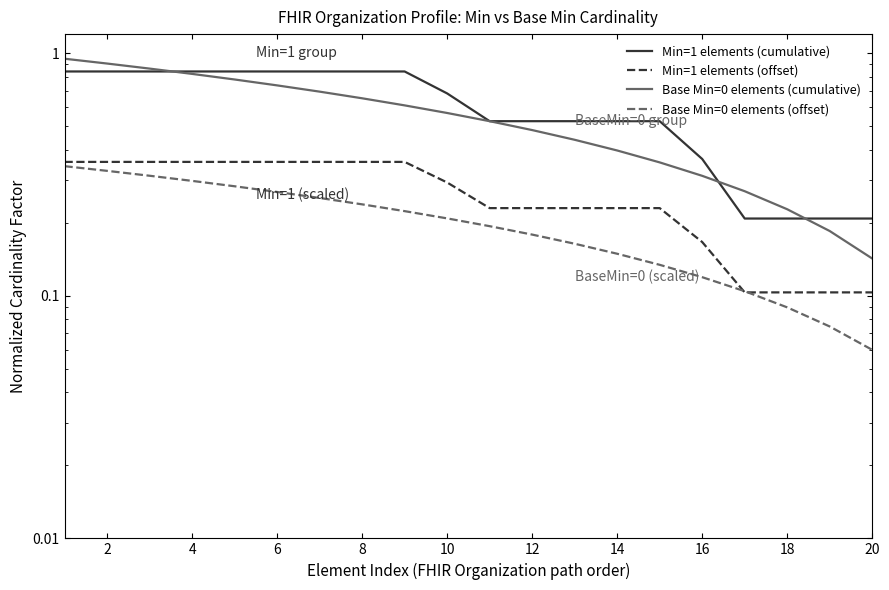

How many data points does each series have?

20